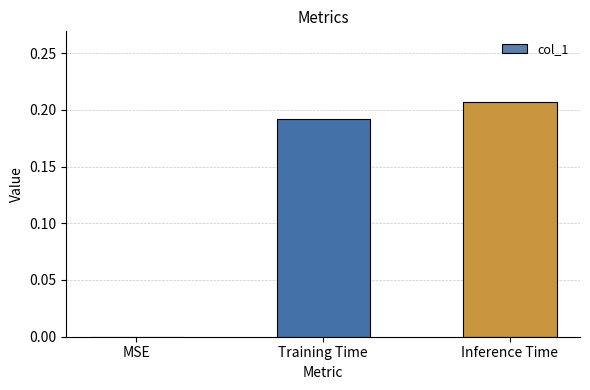

Which has a higher value, Inference Time or MSE?

Inference Time